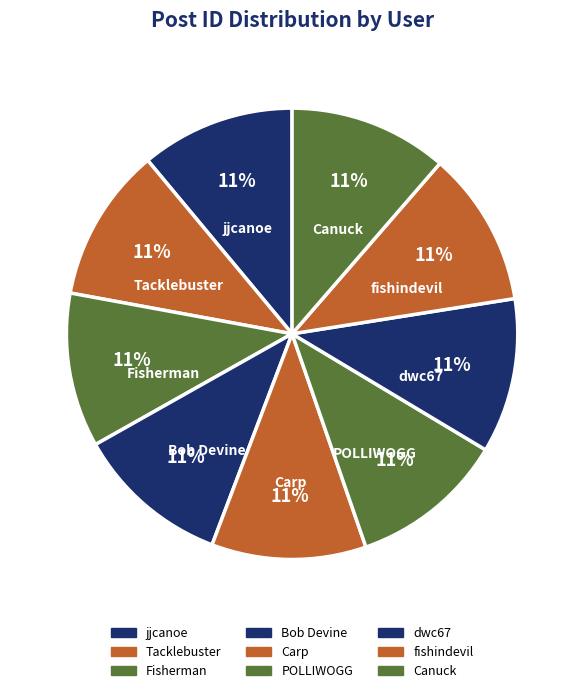

To the nearest percent, what is the average slice percentage?

11%